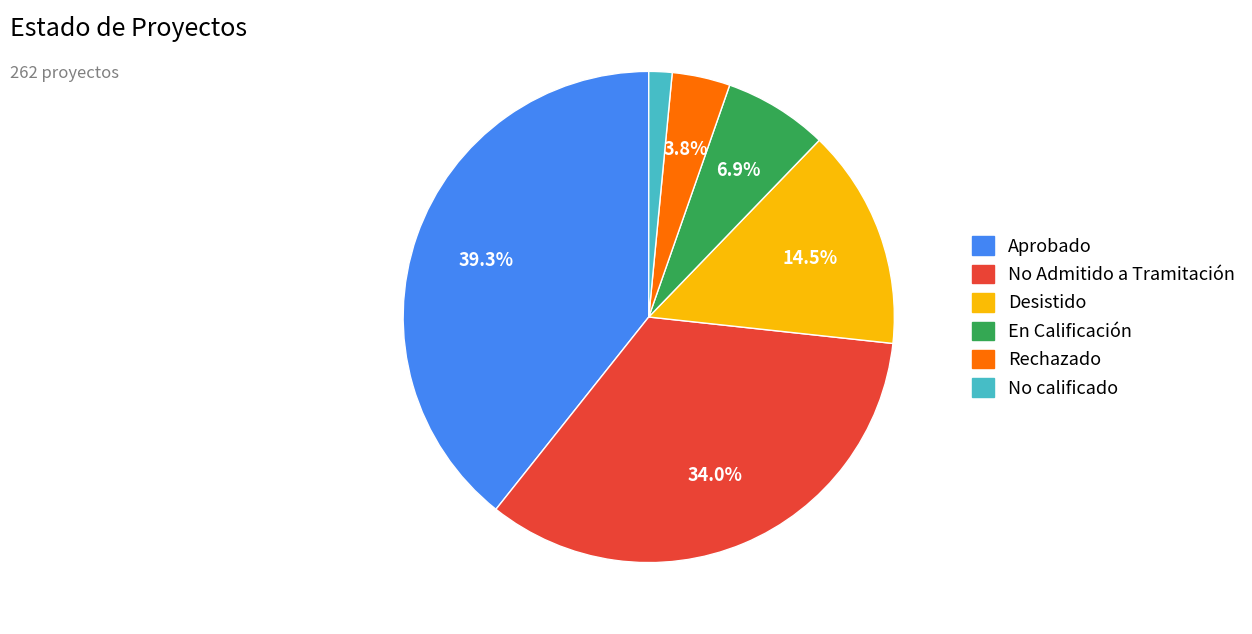

Count the number of slices in the pie.

6